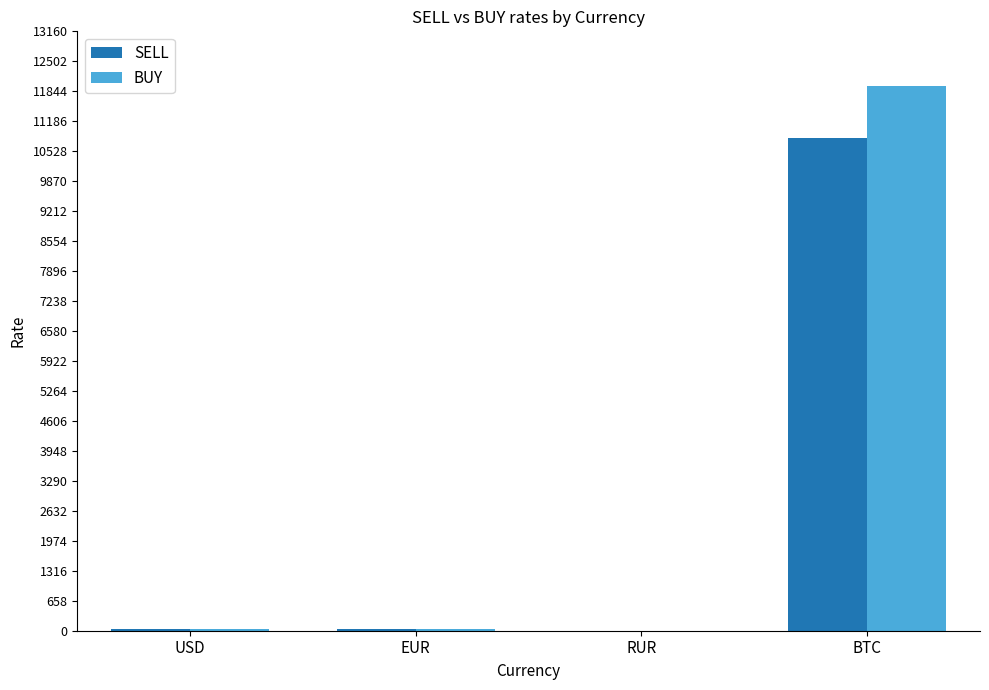

At which label is BUY closest to 5982?

EUR